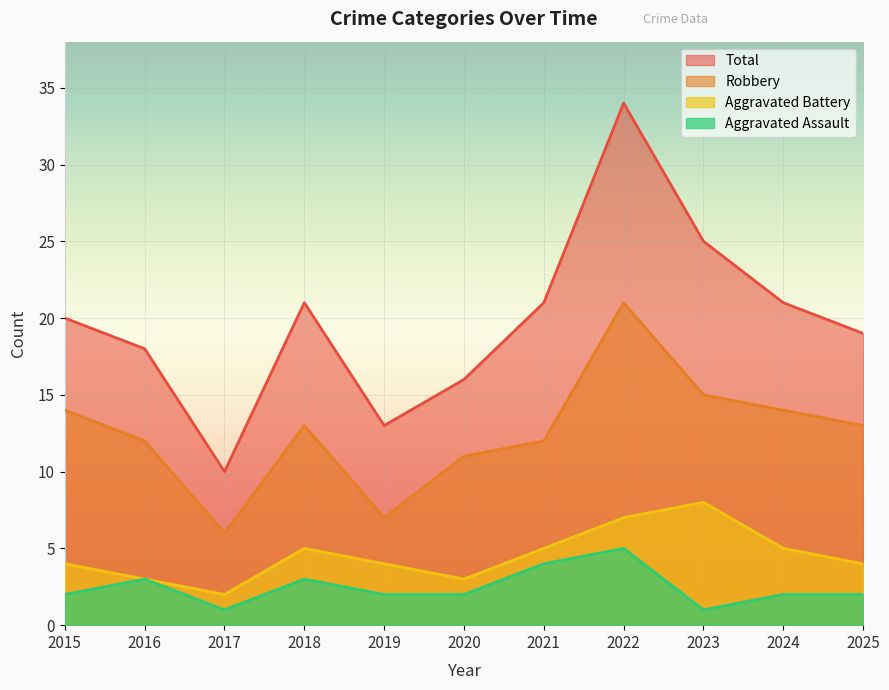

Which series has the widest spread of values?

Total